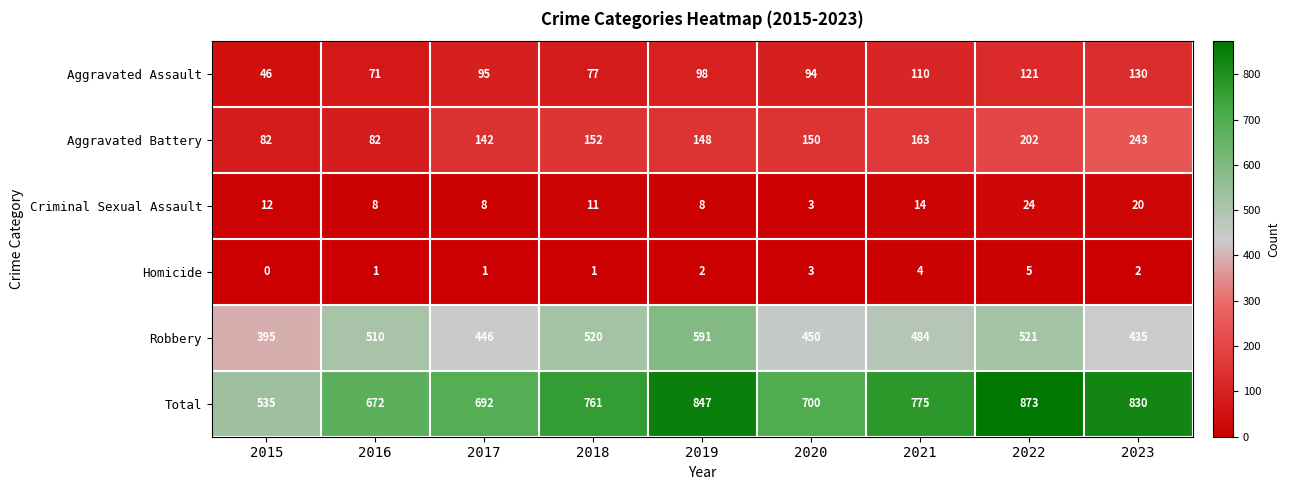

The Total series shows 1252 at 2021. True or false?

False